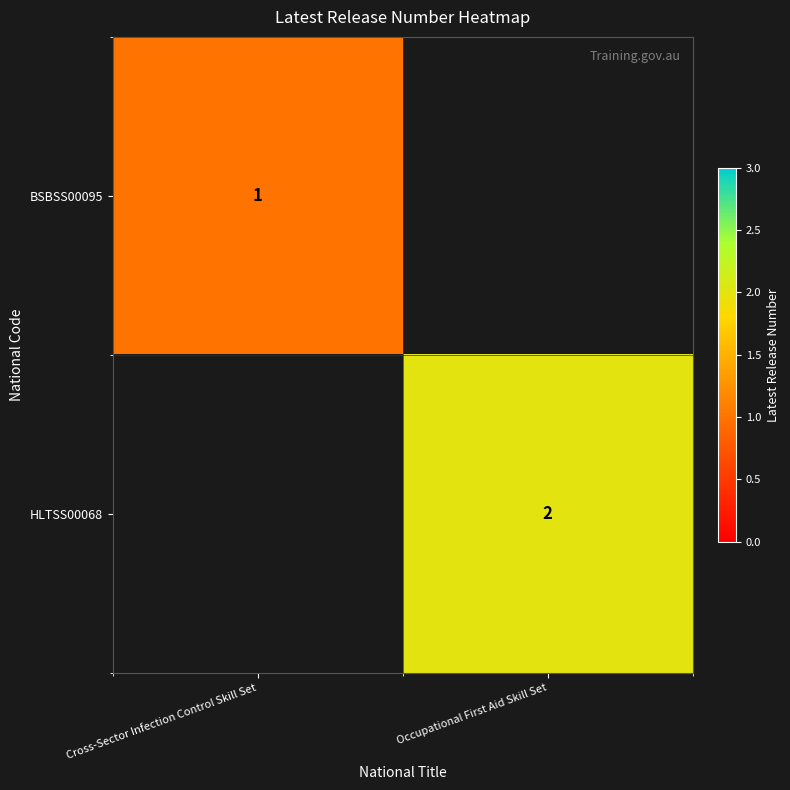

Is it true that HLTSS00068 equals 1 at Occupational First Aid Skill Set?

False